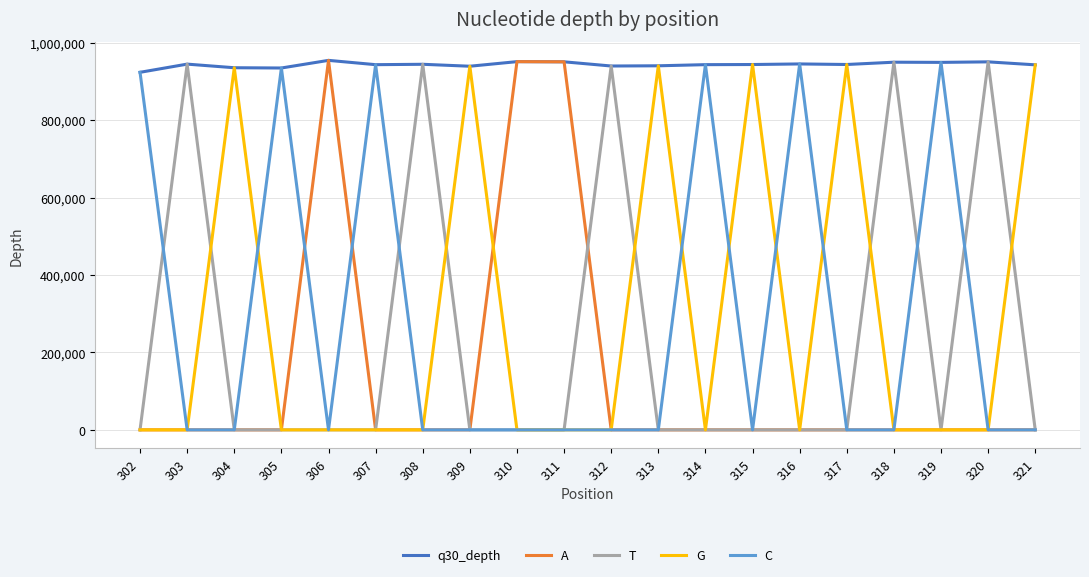

How many values in the T series exceed 0?

6